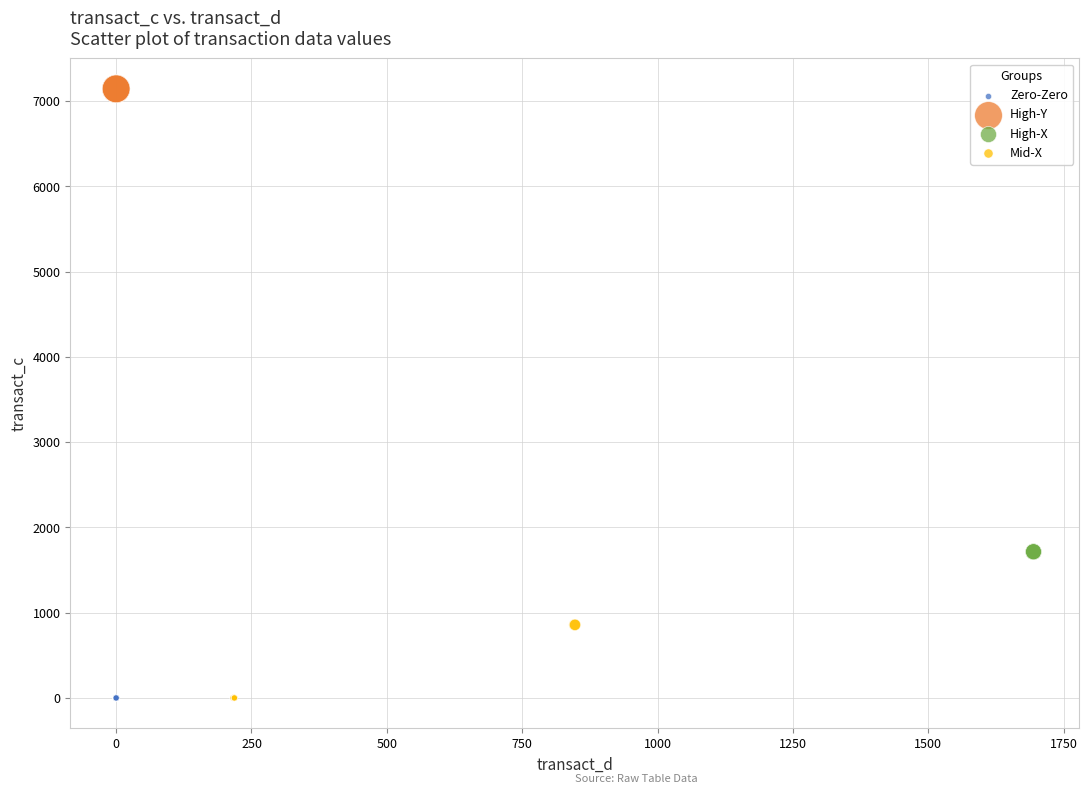

Which series reaches the maximum Y coordinate?

High-Y